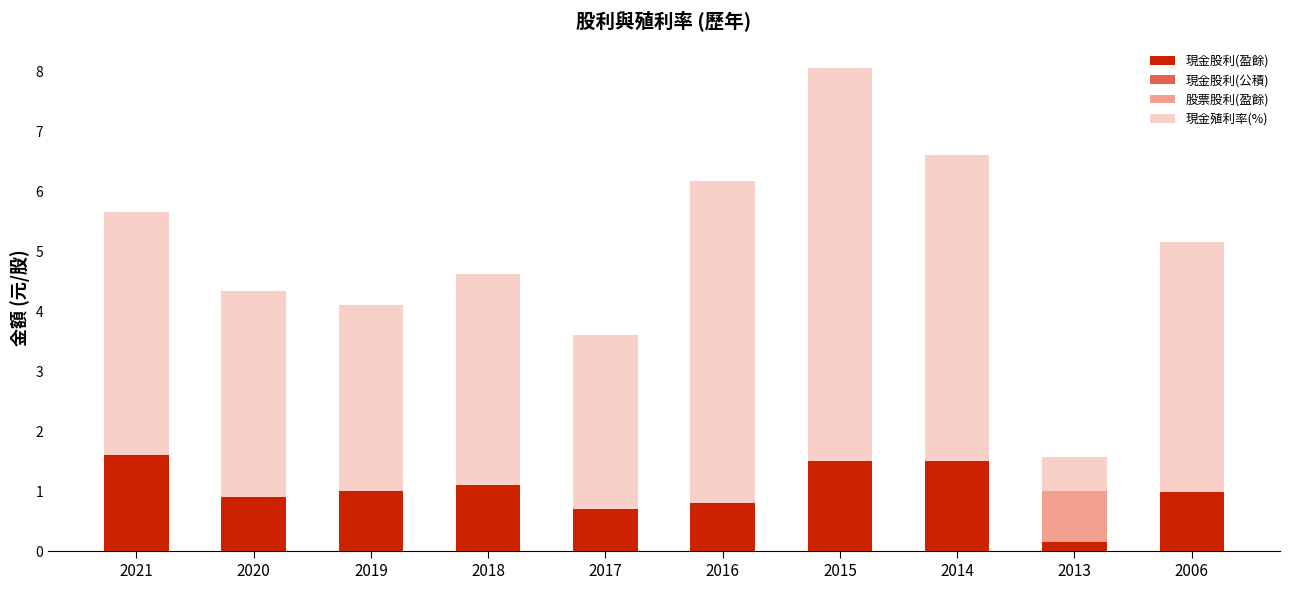

Are the bars horizontal?

No